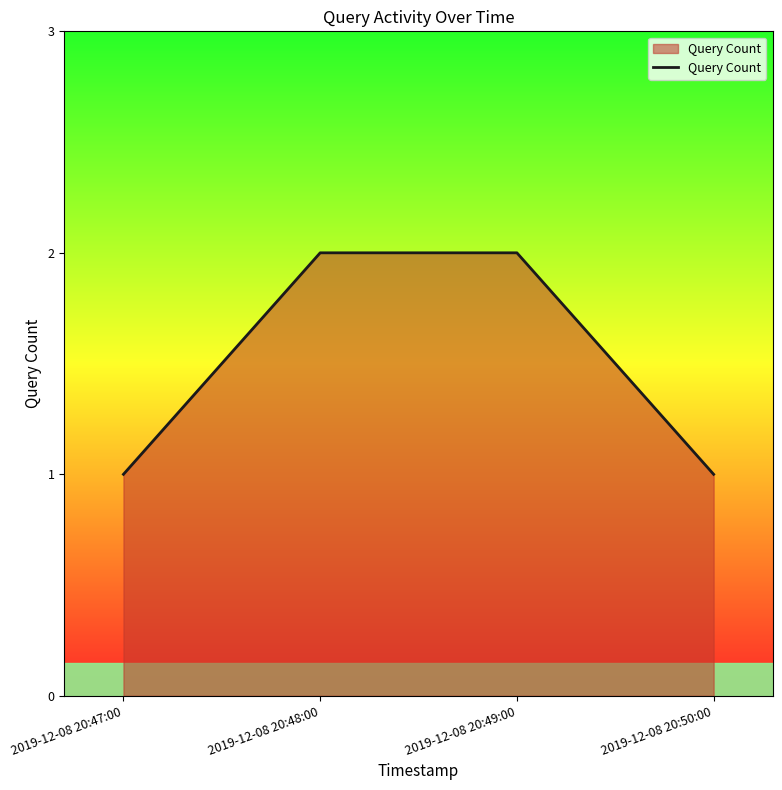

How many values are between 1 and 2?

4